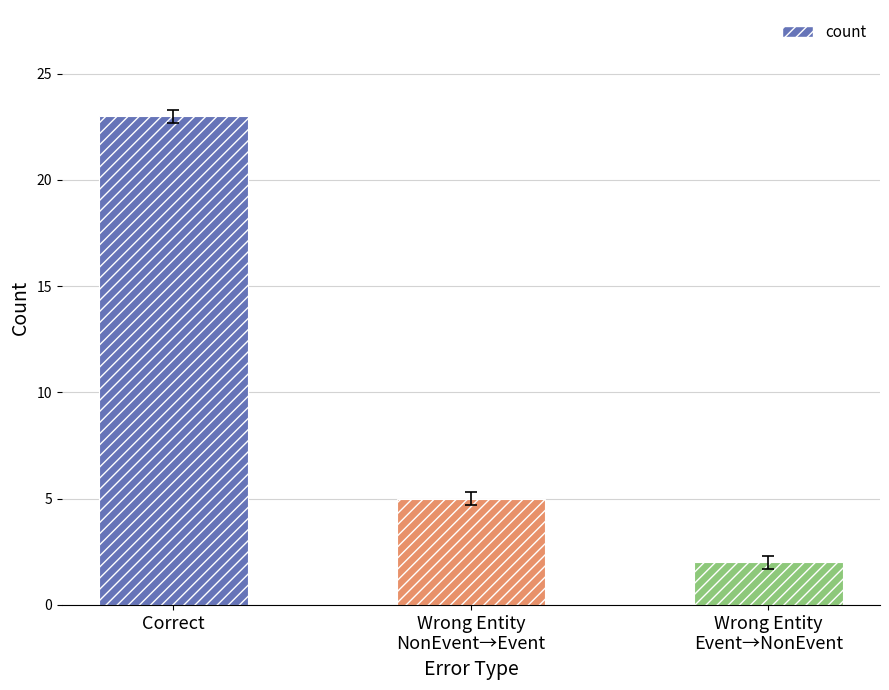

Where is the data nearest to the value 12?

Wrong Entity
NonEvent→Event